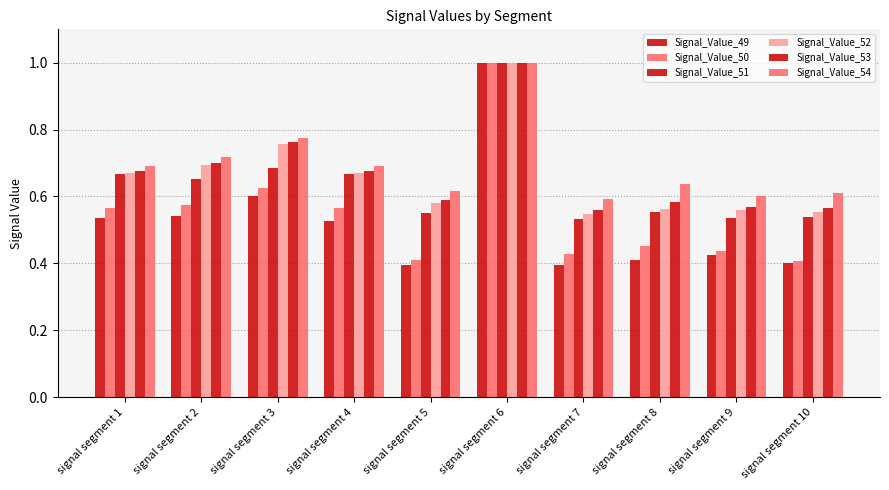

Reading left to right, list all the values displayed in this chart.

Signal_Value_49: signal segment 1=0.5	signal segment 2=0.5	signal segment 3=0.6	signal segment 4=0.5	signal segment 5=0.4	signal segment 6=1.0	signal segment 7=0.4	signal segment 8=0.4	signal segment 9=0.4	signal segment 10=0.4
Signal_Value_50: signal segment 1=0.6	signal segment 2=0.6	signal segment 3=0.6	signal segment 4=0.6	signal segment 5=0.4	signal segment 6=1.0	signal segment 7=0.4	signal segment 8=0.5	signal segment 9=0.4	signal segment 10=0.4
Signal_Value_51: signal segment 1=0.7	signal segment 2=0.7	signal segment 3=0.7	signal segment 4=0.7	signal segment 5=0.6	signal segment 6=1.0	signal segment 7=0.5	signal segment 8=0.6	signal segment 9=0.5	signal segment 10=0.5
Signal_Value_52: signal segment 1=0.7	signal segment 2=0.7	signal segment 3=0.8	signal segment 4=0.7	signal segment 5=0.6	signal segment 6=1.0	signal segment 7=0.5	signal segment 8=0.6	signal segment 9=0.6	signal segment 10=0.6
Signal_Value_53: signal segment 1=0.7	signal segment 2=0.7	signal segment 3=0.8	signal segment 4=0.7	signal segment 5=0.6	signal segment 6=1.0	signal segment 7=0.6	signal segment 8=0.6	signal segment 9=0.6	signal segment 10=0.6
Signal_Value_54: signal segment 1=0.7	signal segment 2=0.7	signal segment 3=0.8	signal segment 4=0.7	signal segment 5=0.6	signal segment 6=1.0	signal segment 7=0.6	signal segment 8=0.6	signal segment 9=0.6	signal segment 10=0.6